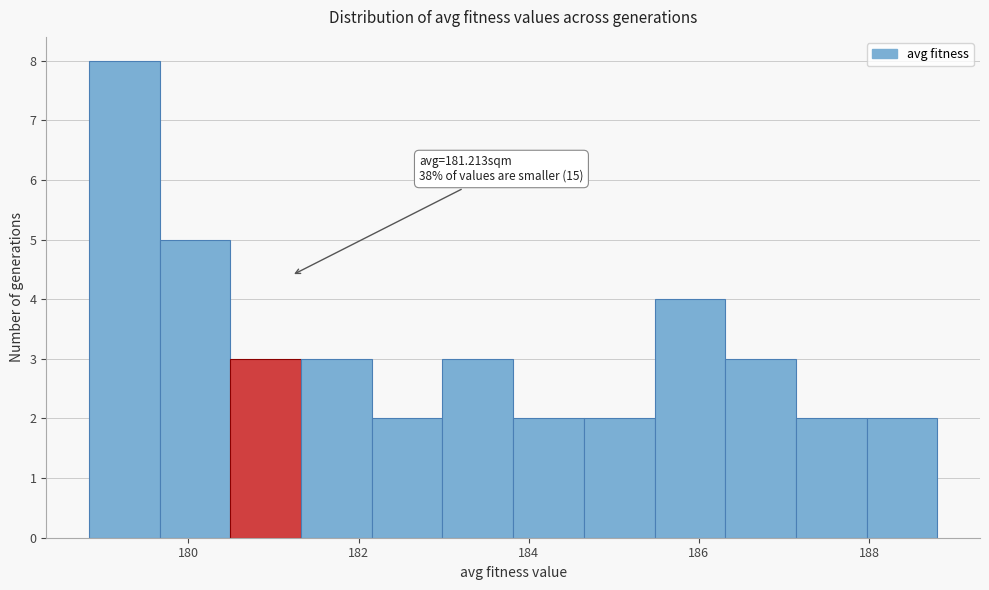

Over which range of the x-axis is the bar tallest?

178.8 to 179.6